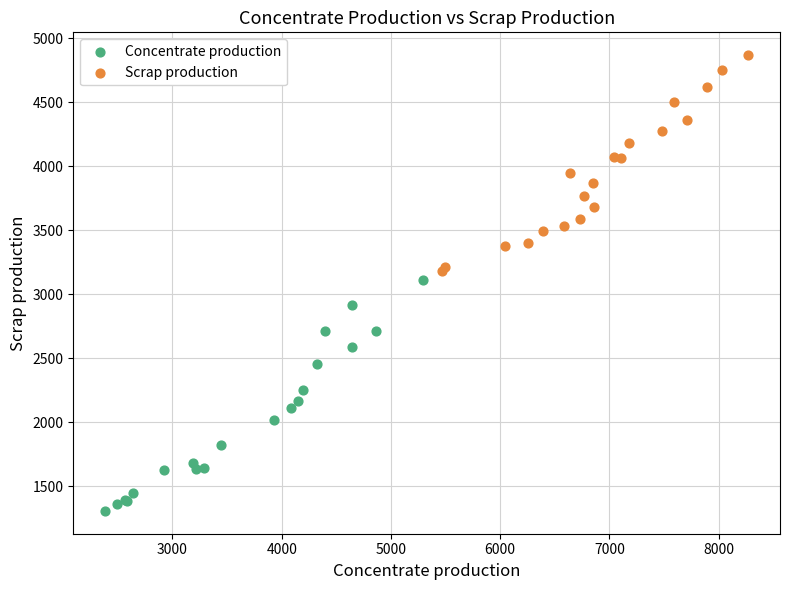

Which series has the largest Y range (max minus min)?

Concentrate production